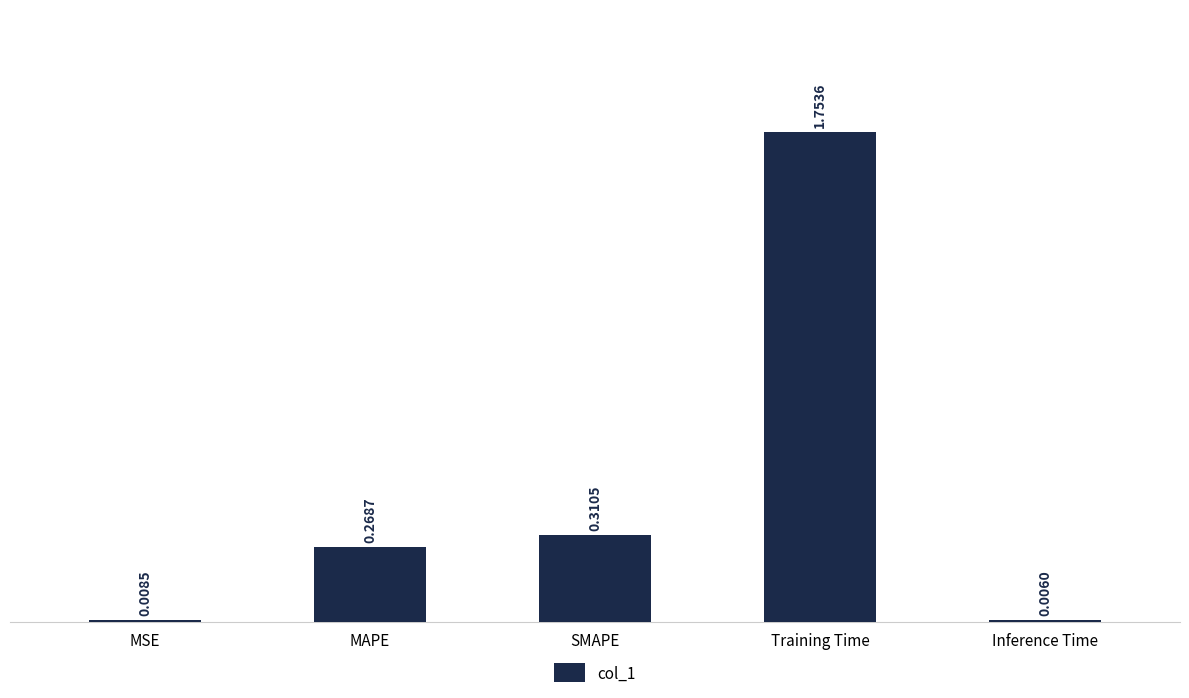

Which label corresponds to the largest value in the chart?

Training Time